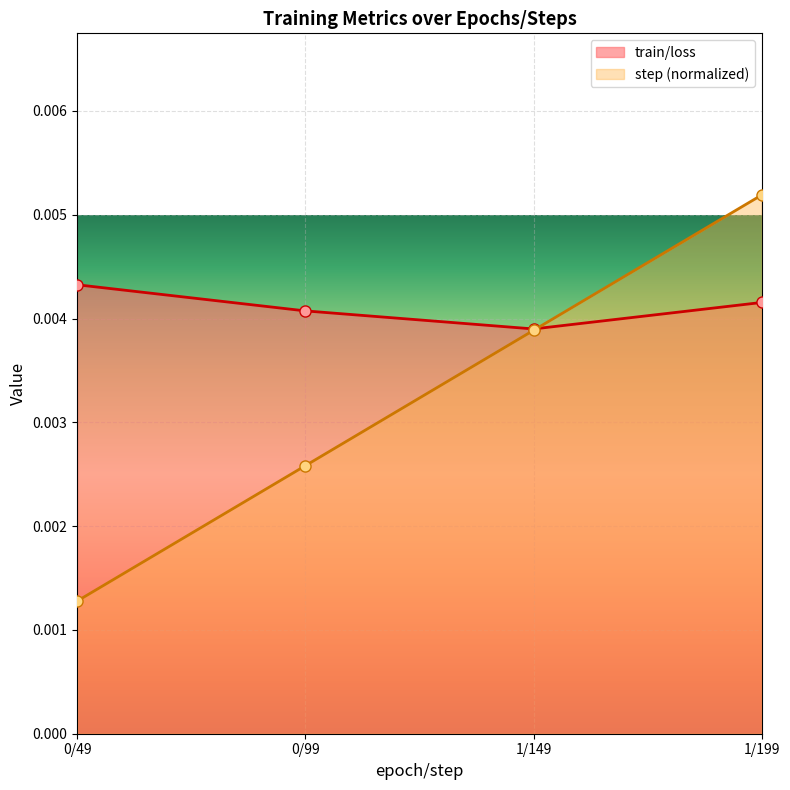

What is the label of the 3rd point from the left?

1/149